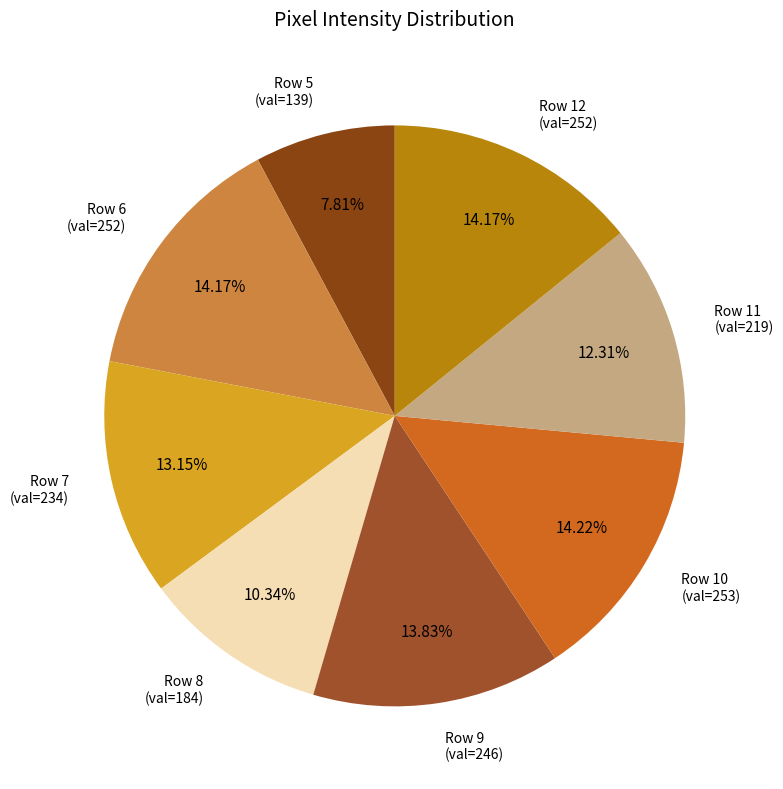

Is the sum of Row 12 (val=252) and Row 8 (val=184) greater than half?

No